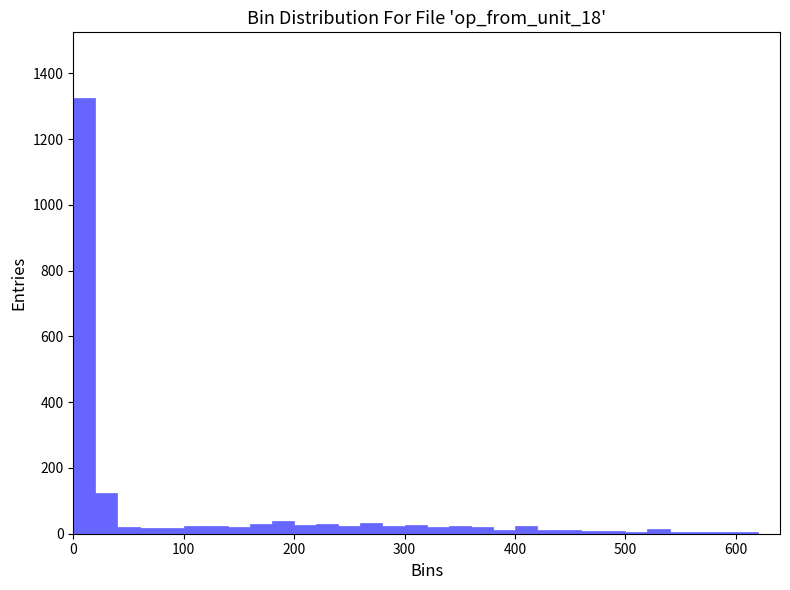

Around what value on the x-axis is the tallest bar? Give the approximate position of its centre, as read against the axis.

10